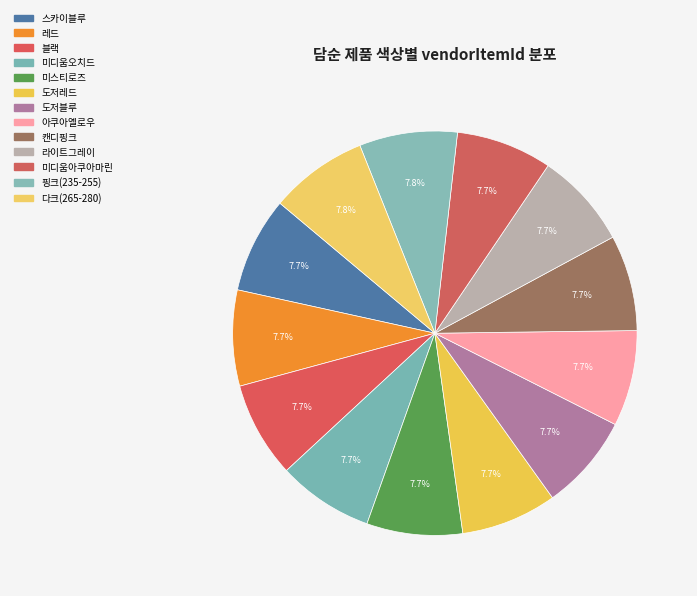

Rank the categories by value from lowest to highest.

아쿠아옐로우, 미디움오치드, 블랙, 레드, 도저레드, 도저블루, 미디움아쿠아마린, 미스티로즈, 라이트그레이, 캔디핑크, 스카이블루, 핑크(235-255), 다크(265-280)